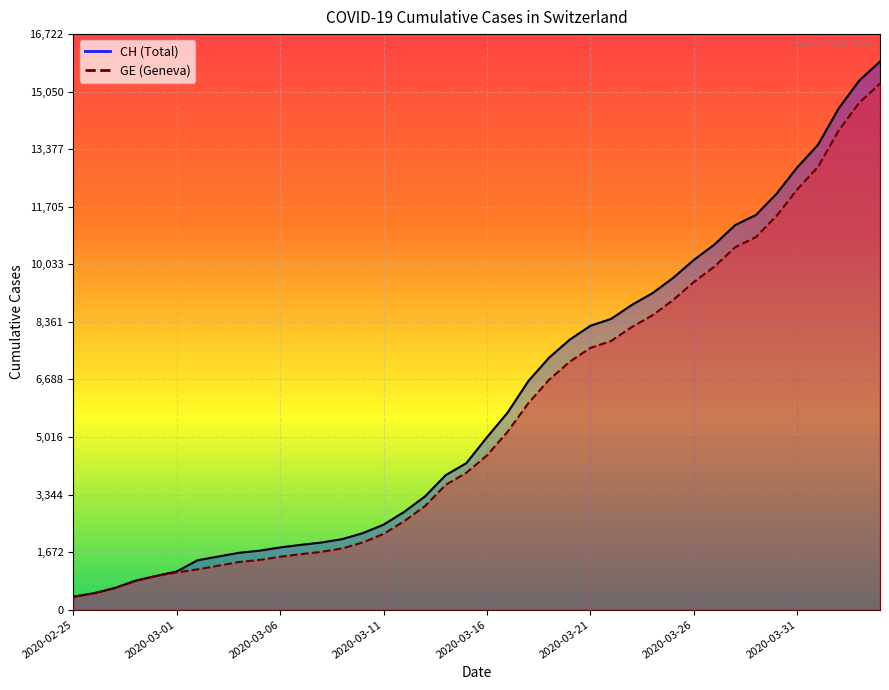

What is the difference between the CH values at 2020-03-03 and 2020-03-30?

10542